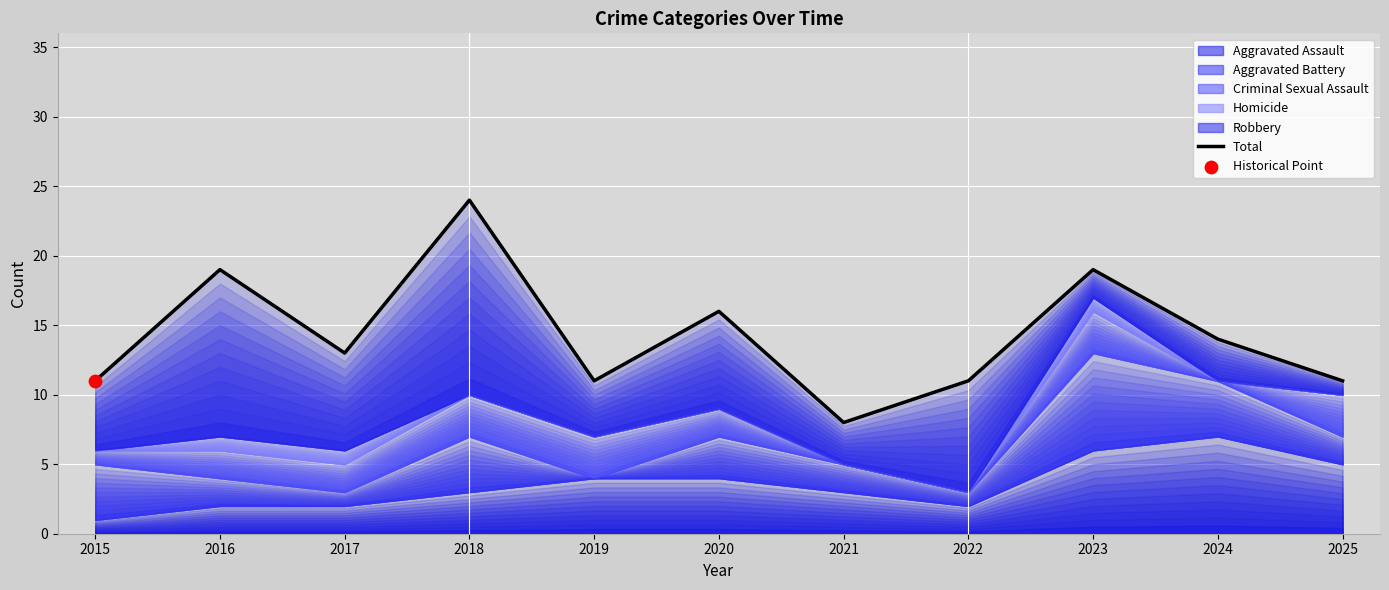

What is the change in value from 2018 to 2025?

-13